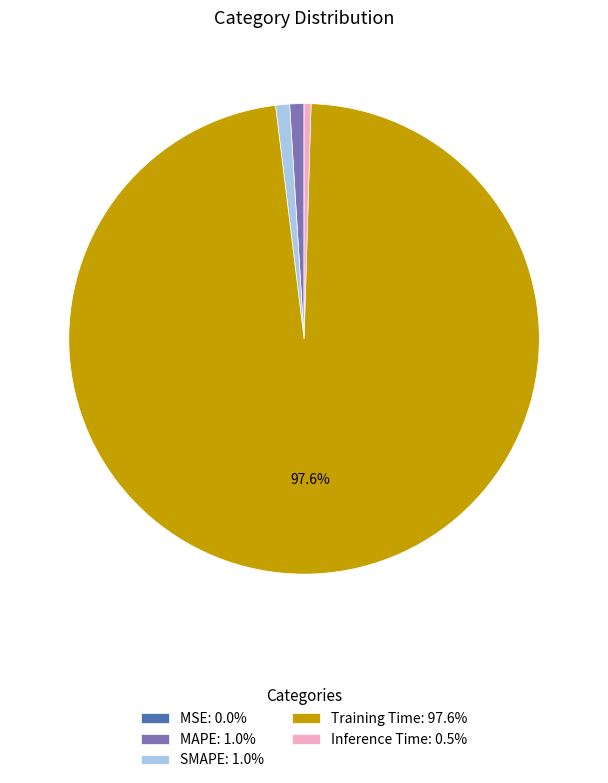

Does Training Time account for over 50% of the chart?

Yes